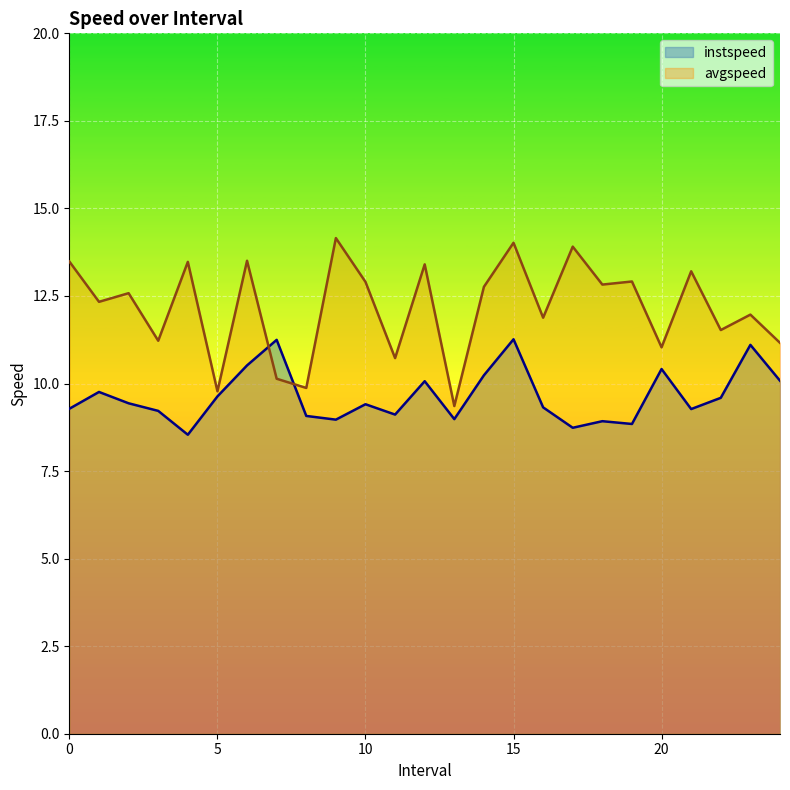

The value of instspeed at 6 is 16.2. True or false?

False